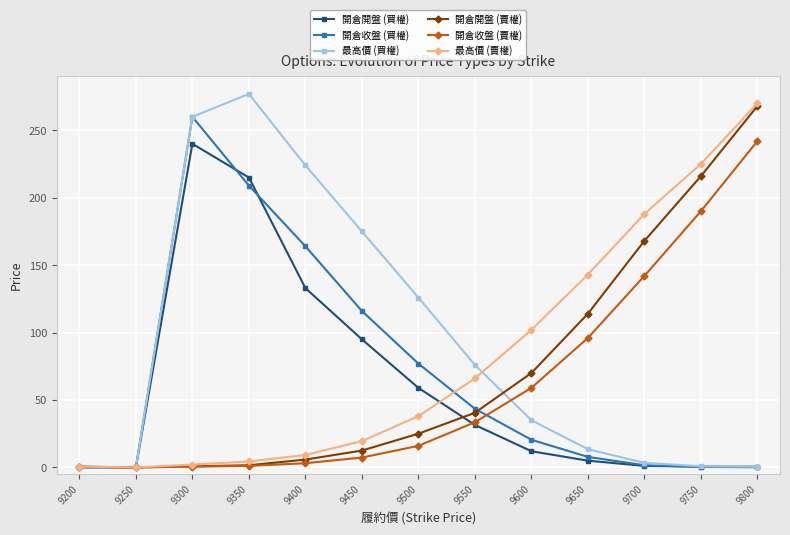

Is this an area chart (filled region under the line)?

No